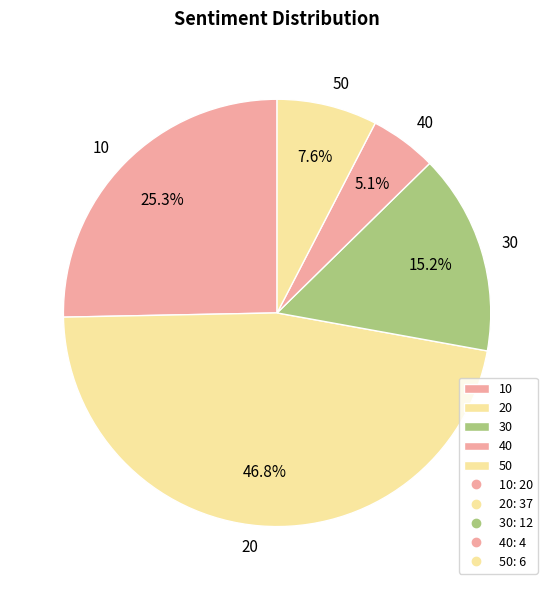

How many slices are in this pie chart?

5